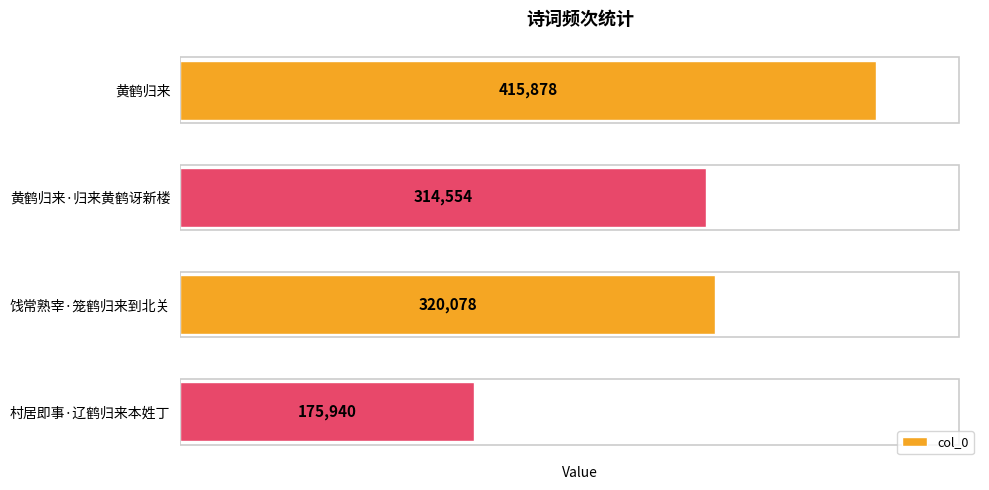

List the labels in order of value, smallest first.

村居即事·辽鹤归来本姓丁, 黄鹤归来·归来黄鹤讶新楼, 饯常熟宰·笼鹤归来到北关, 黄鹤归来